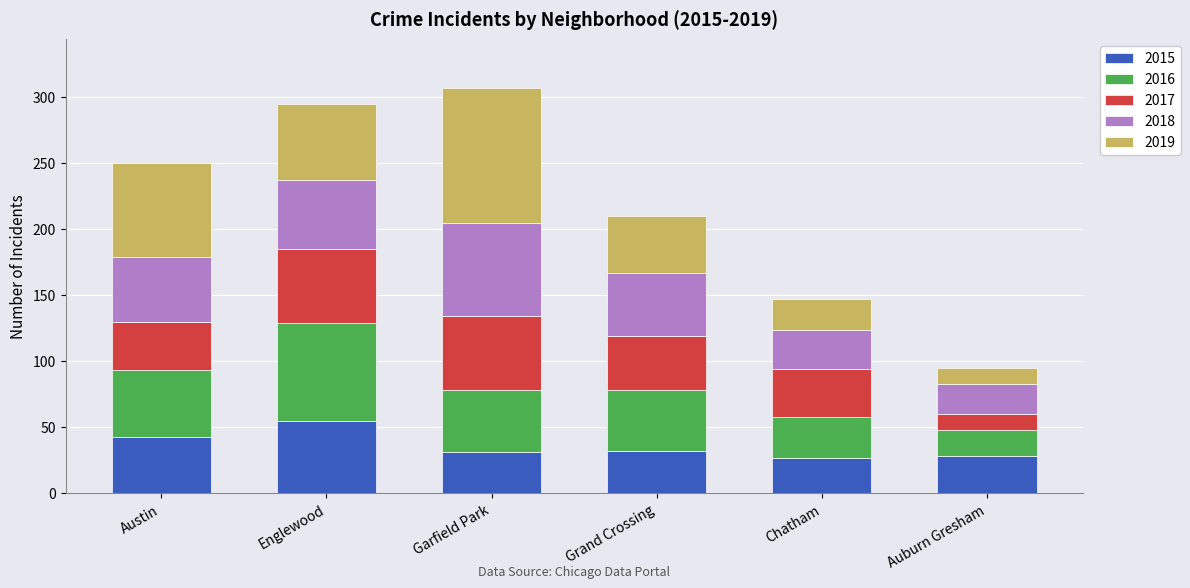

What is the highest value of the 2015 series?

55